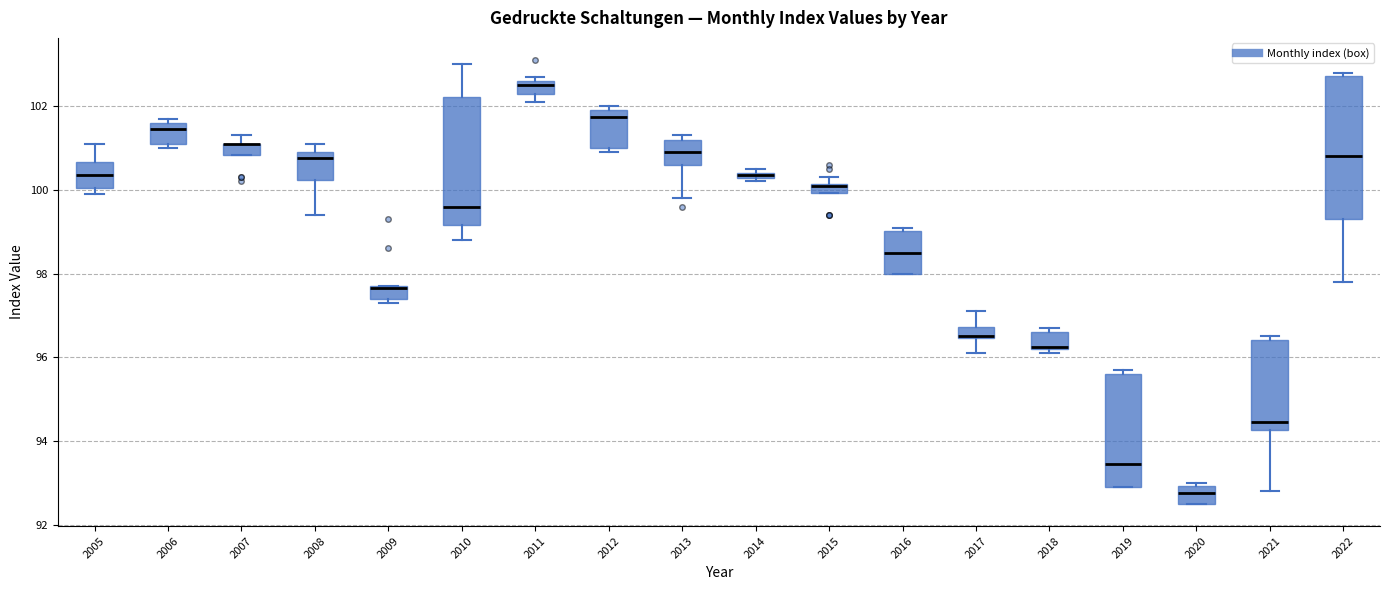

Which box is the tallest, from its lower edge to its upper edge?

2022